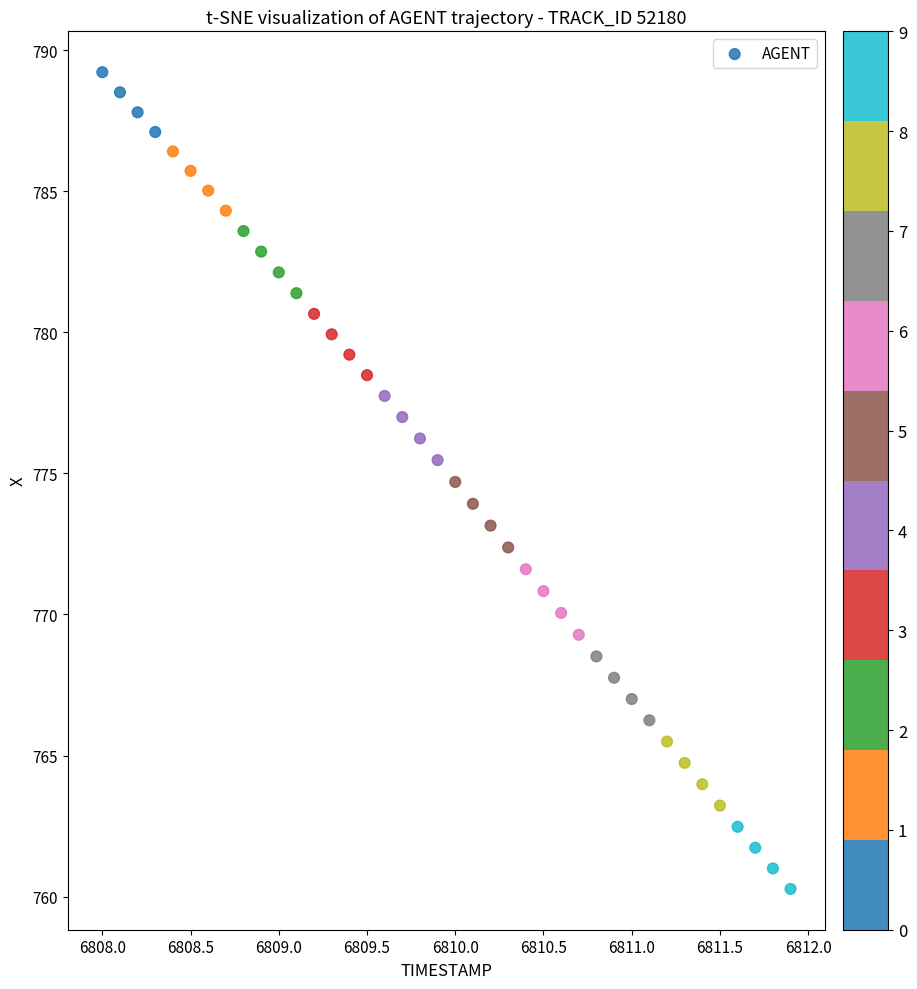

What is the range of X values (max minus min)?

3.9